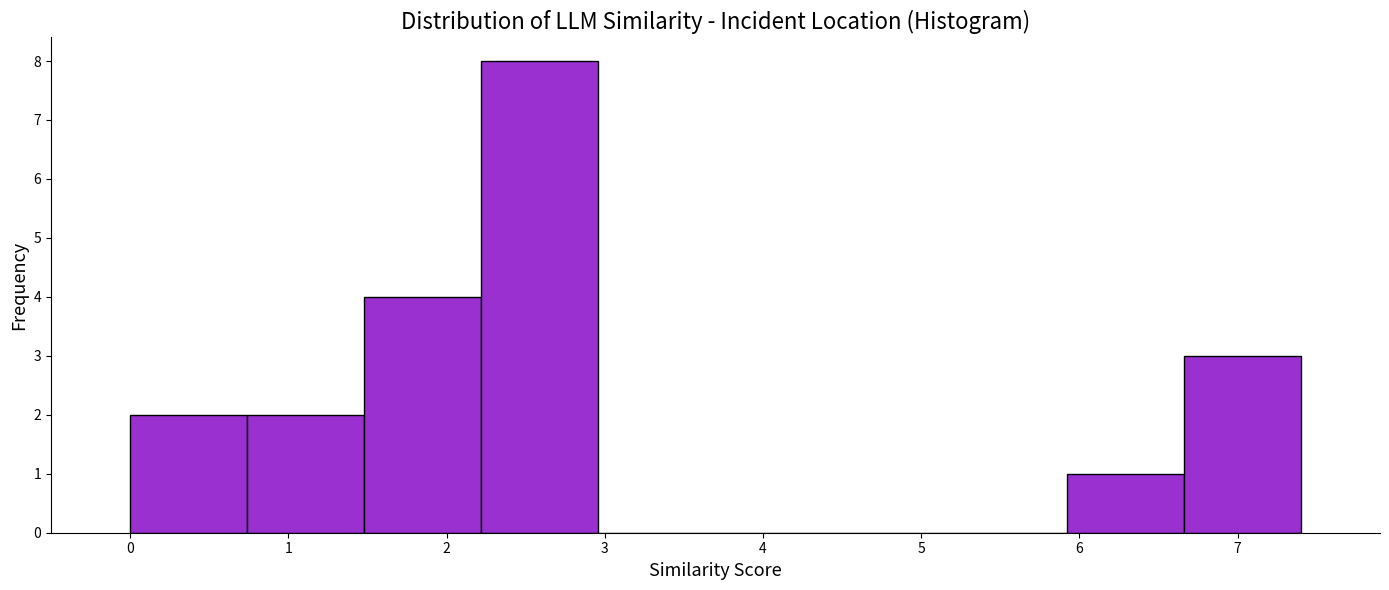

Which range on the x-axis has the tallest bar?

2.22 to 2.96